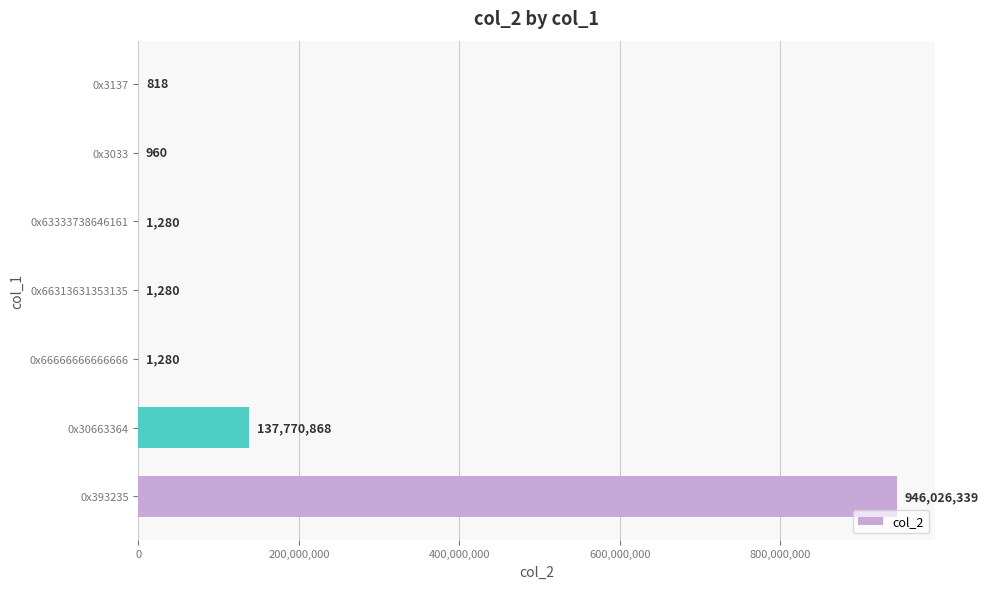

Which has a higher value, 0x3137 or 0x393235?

0x393235